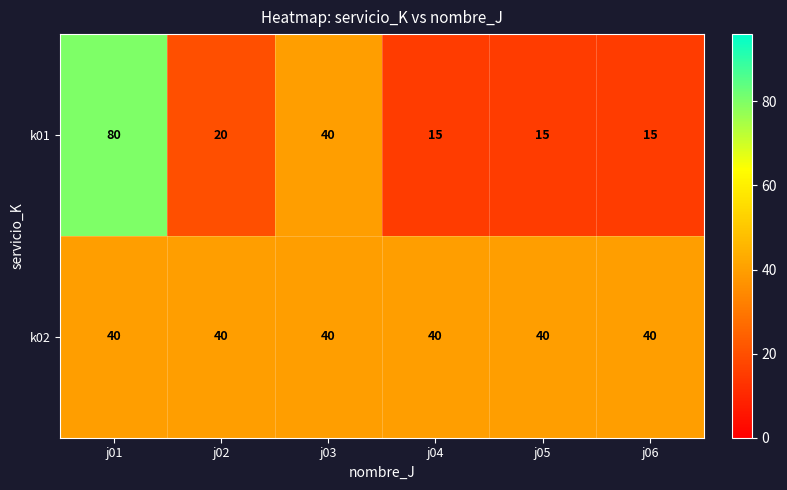

What is the total value across all series at j06?

55